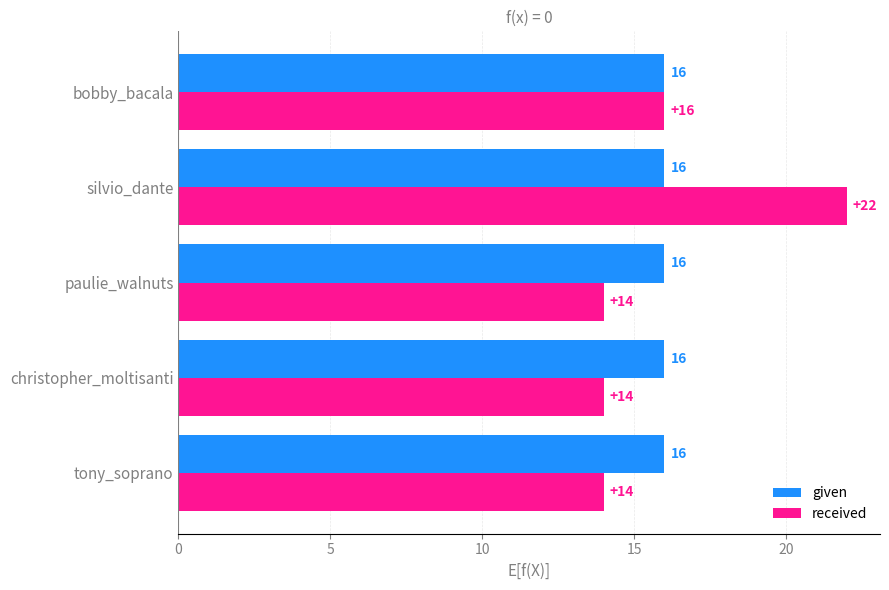

What is the sum of all given values?

80